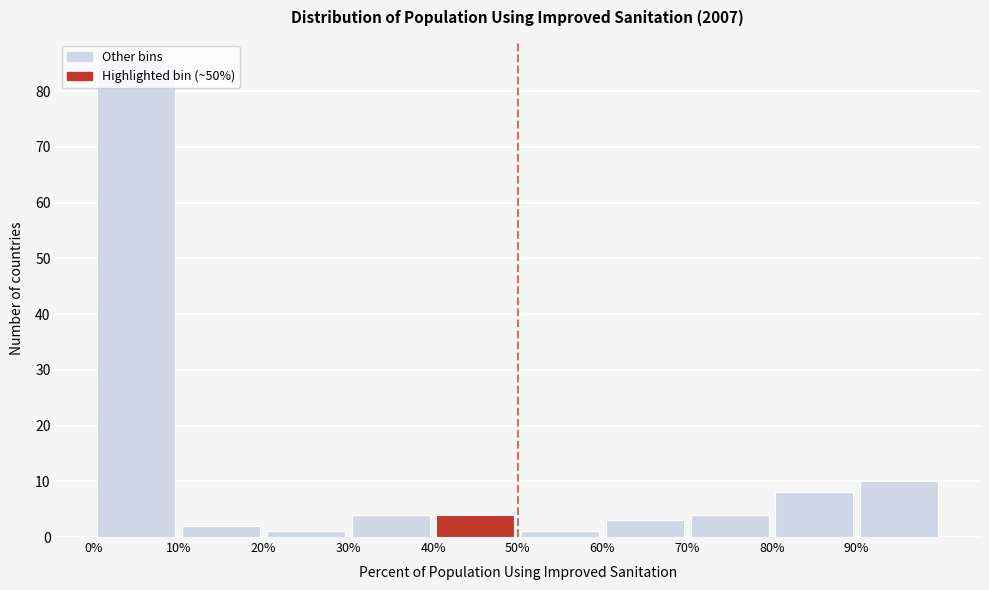

What is the height of the bar covering 10 to 20 on the x-axis? The values are not printed on the chart, so give them approximately, as read against the axis.

2